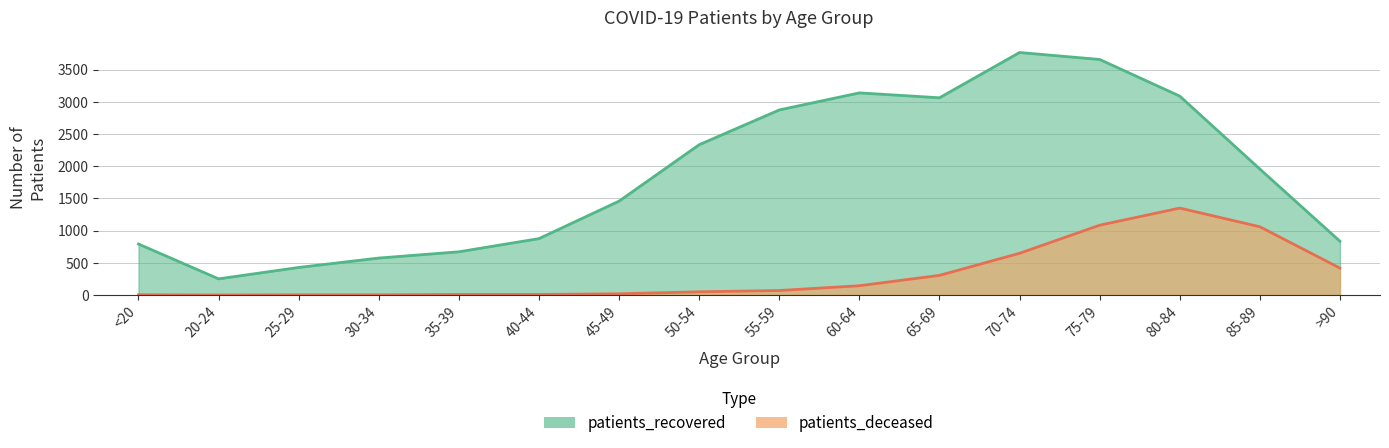

What is the label of the 8th point from the left?

50-54